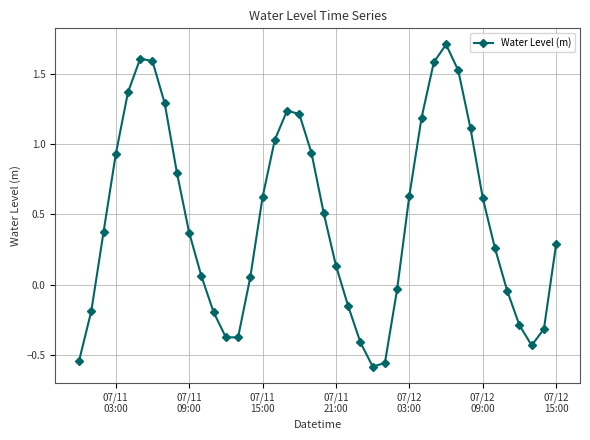

Does the chart display data point markers on the line(s)?

Yes